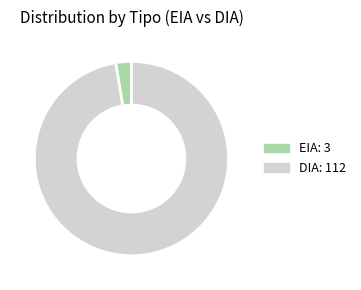

Rank the categories by value from lowest to highest.

EIA, DIA